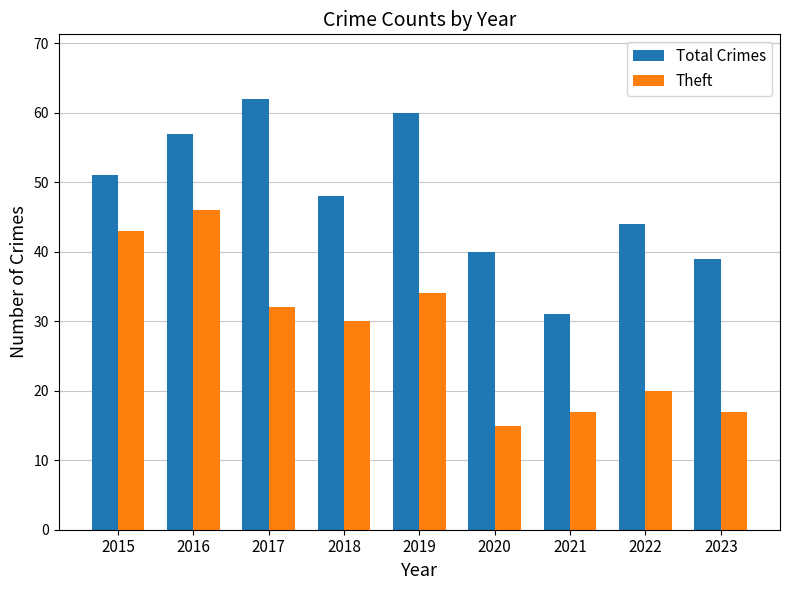

At which category is the sum across all series the highest?

2016